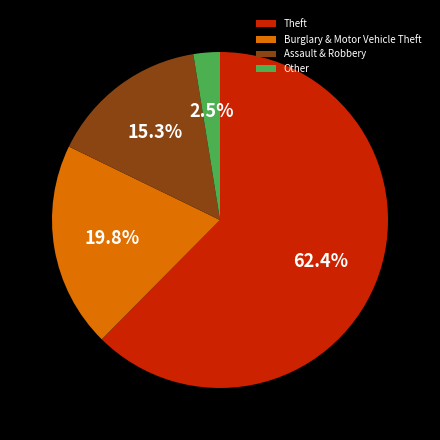

To the nearest percent, what is the difference between the largest and smallest slice percentages?

60%